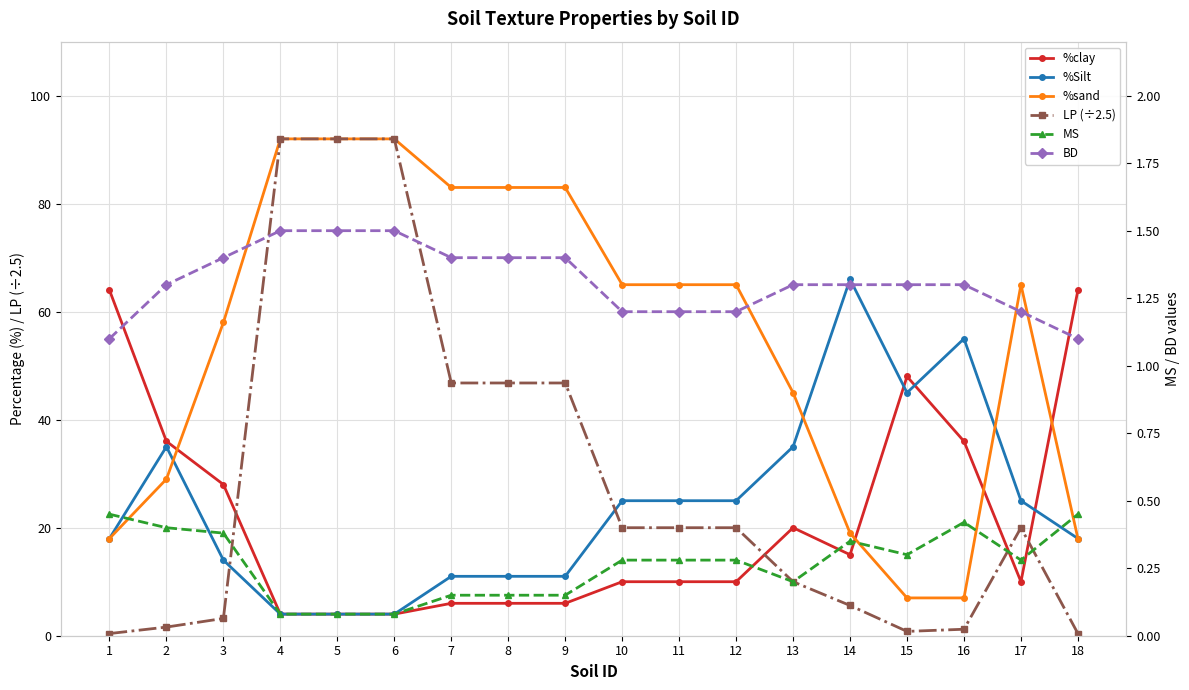

Which category has the lowest value across all series?

4